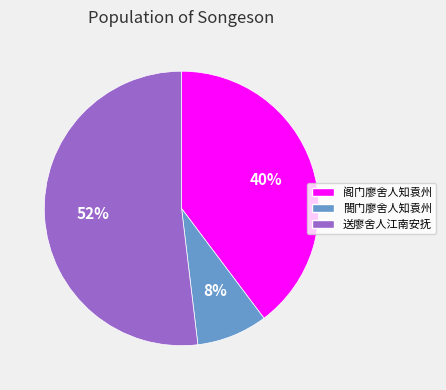

The 閤门廖舍人知袁州 slice represents 8% of the pie. True or false?

True